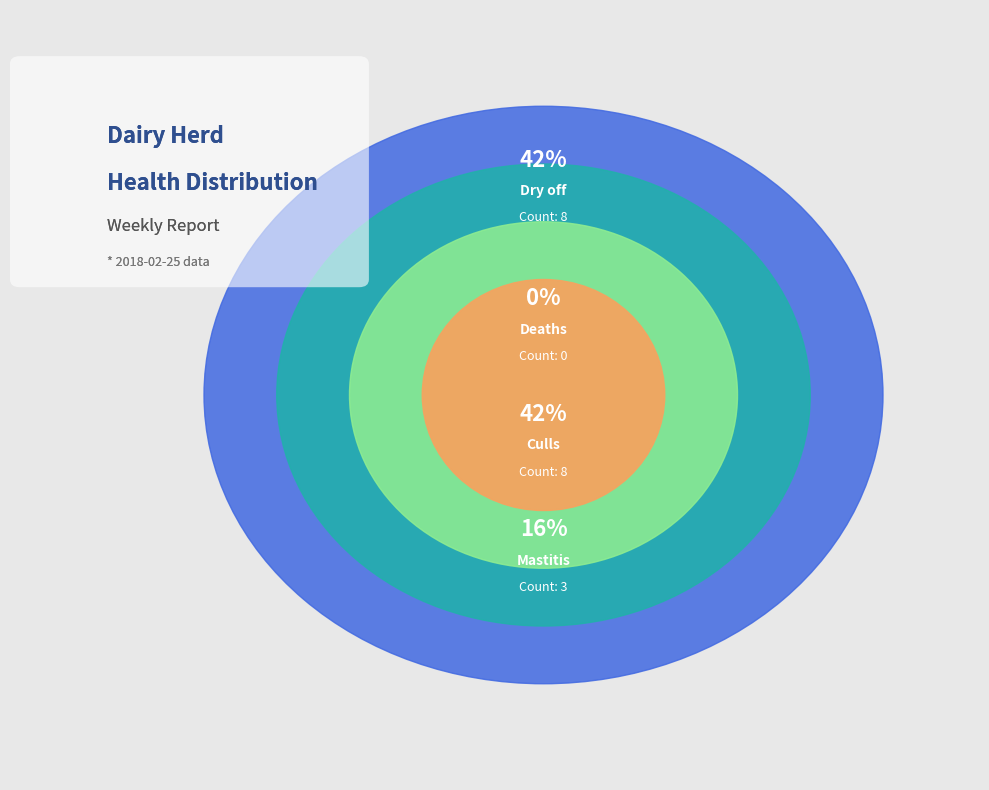

Is it true that Mastitis is 22% of the pie?

False